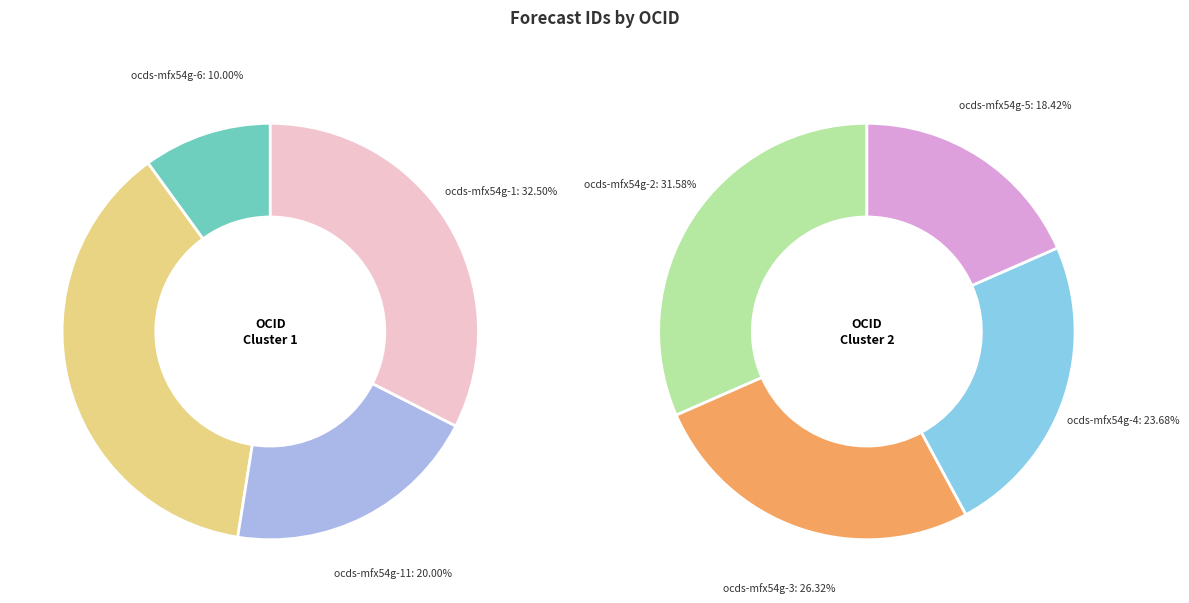

Is it true that ocds-mfx54g-4 is 5% of the pie?

False